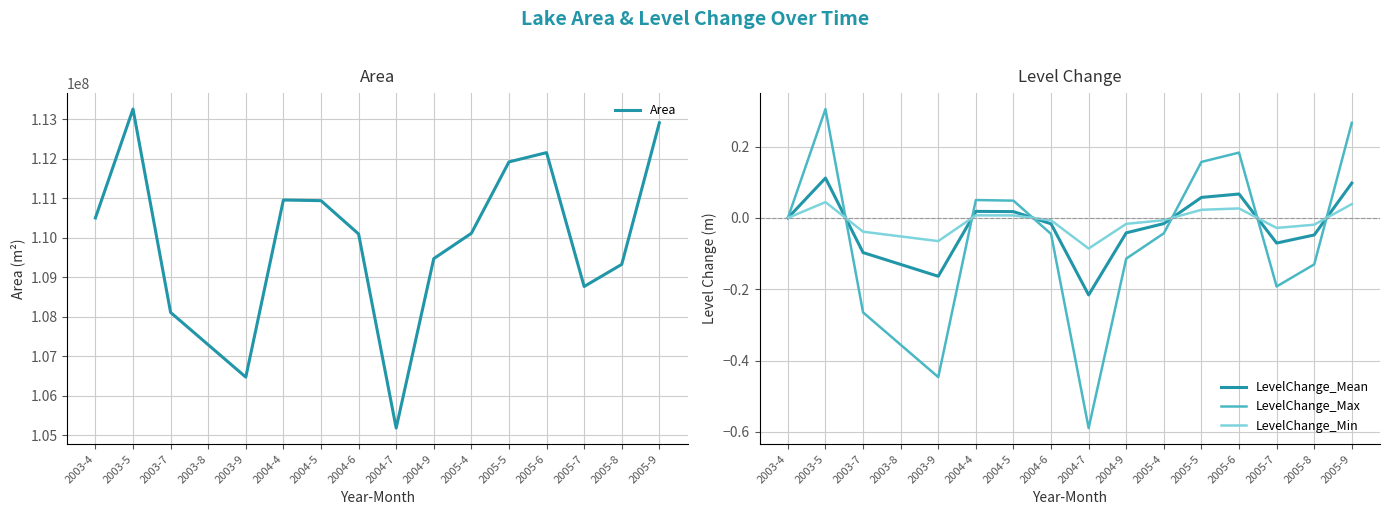

Does the chart display data point markers on the line(s)?

No